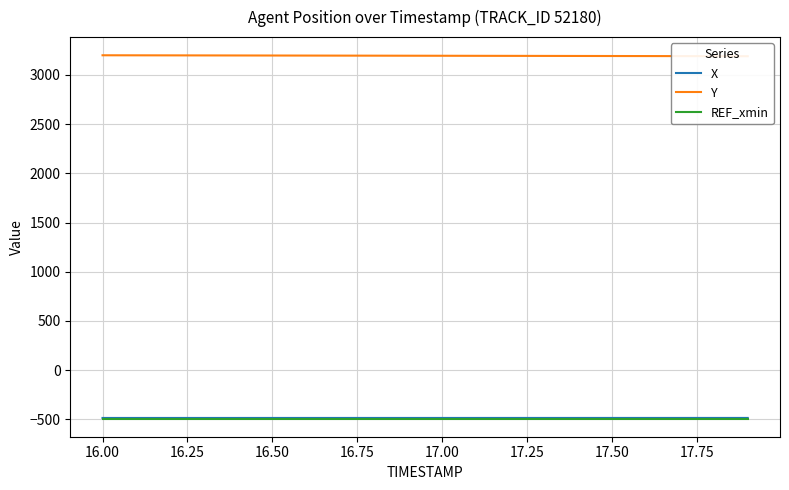

True or false: Y and REF_xmin intersect in this chart.

False